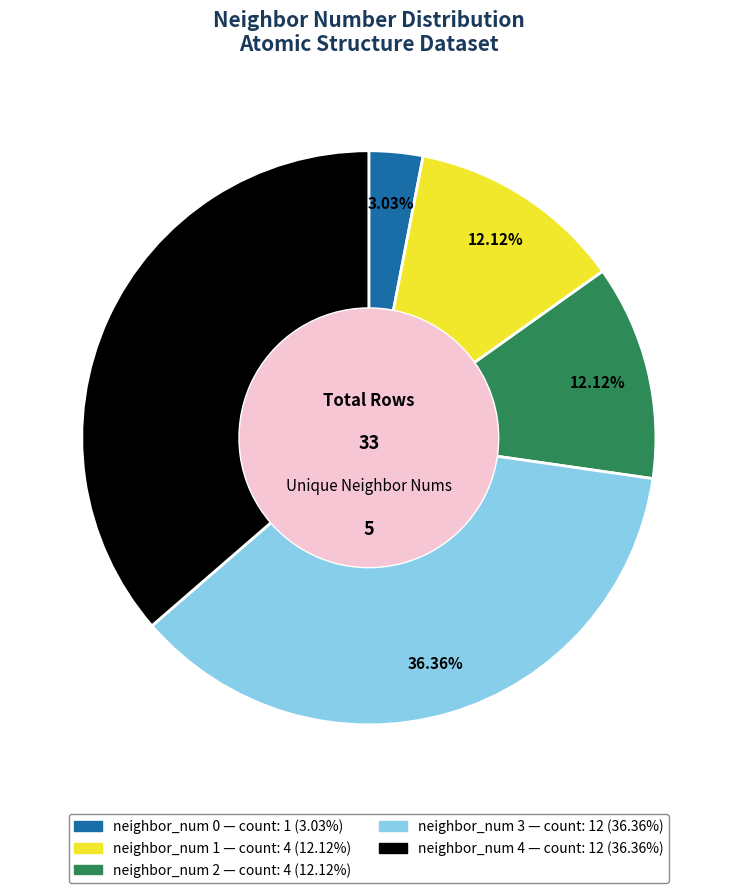

To the nearest percent, what is the difference between the largest and smallest slice percentages?

33%